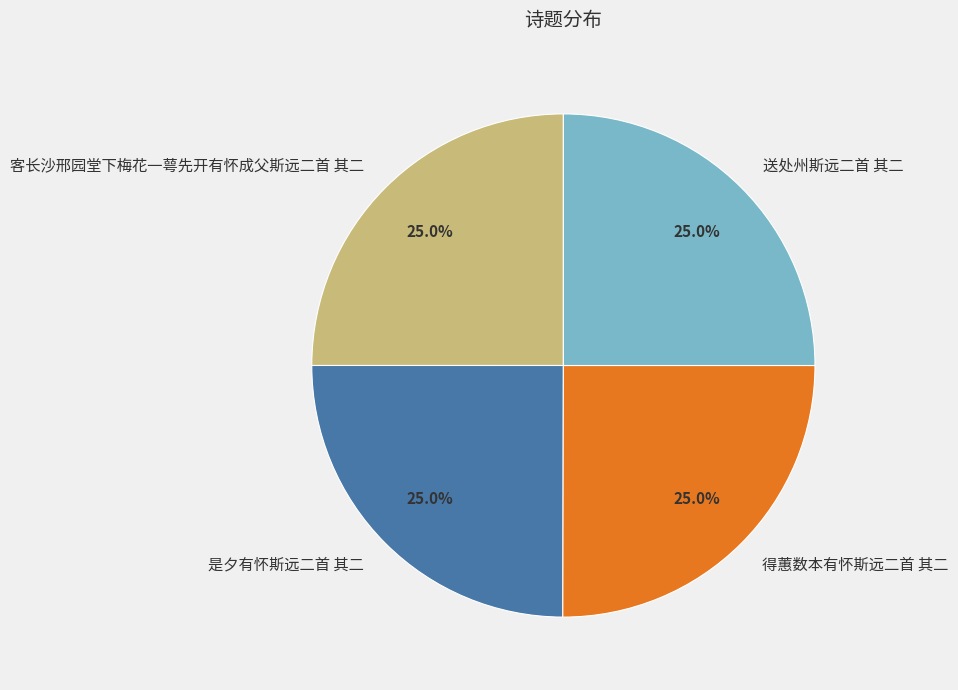

Is there a majority slice in this chart?

No